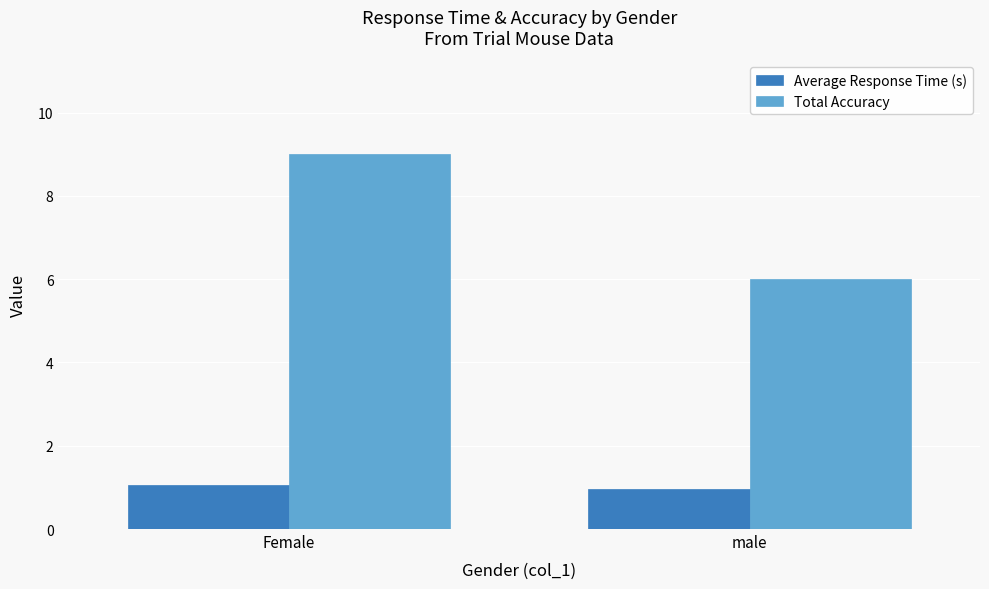

The Total Accuracy series shows 6.0 at male. True or false?

True